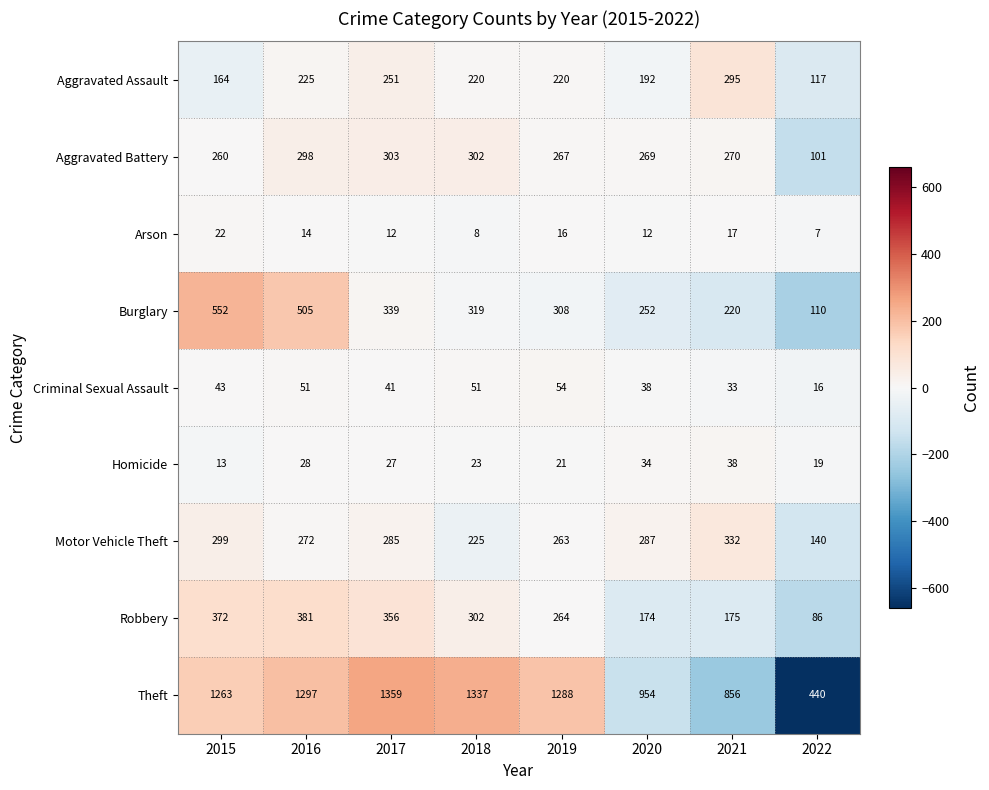

At which label is Arson closest to 14?

2016